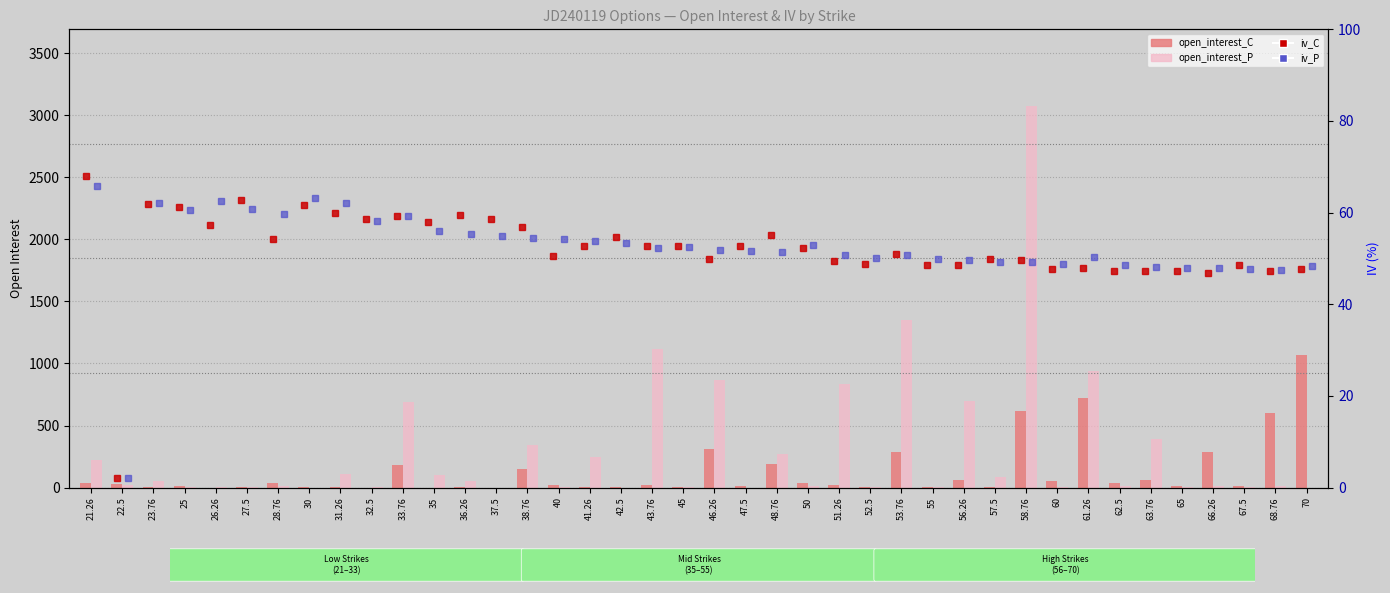

At which category does the chart reach its minimum across all series?

26.26